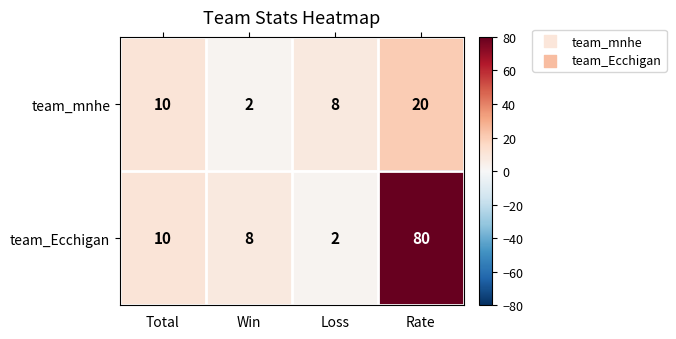

How many categories are shown in the chart?

4